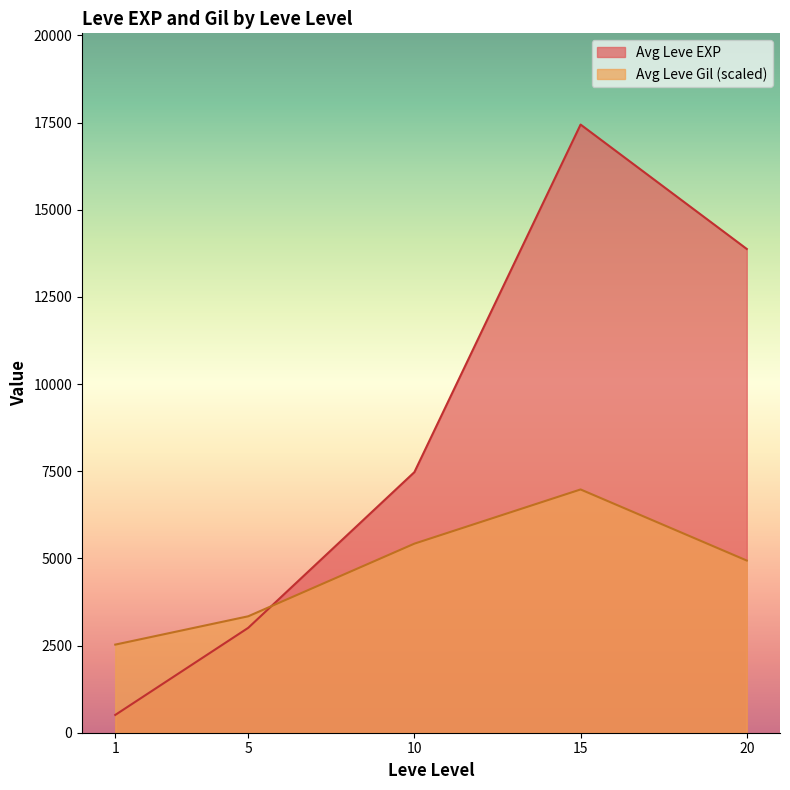

Which series changed the most between 5 and 5?

Leve EXP